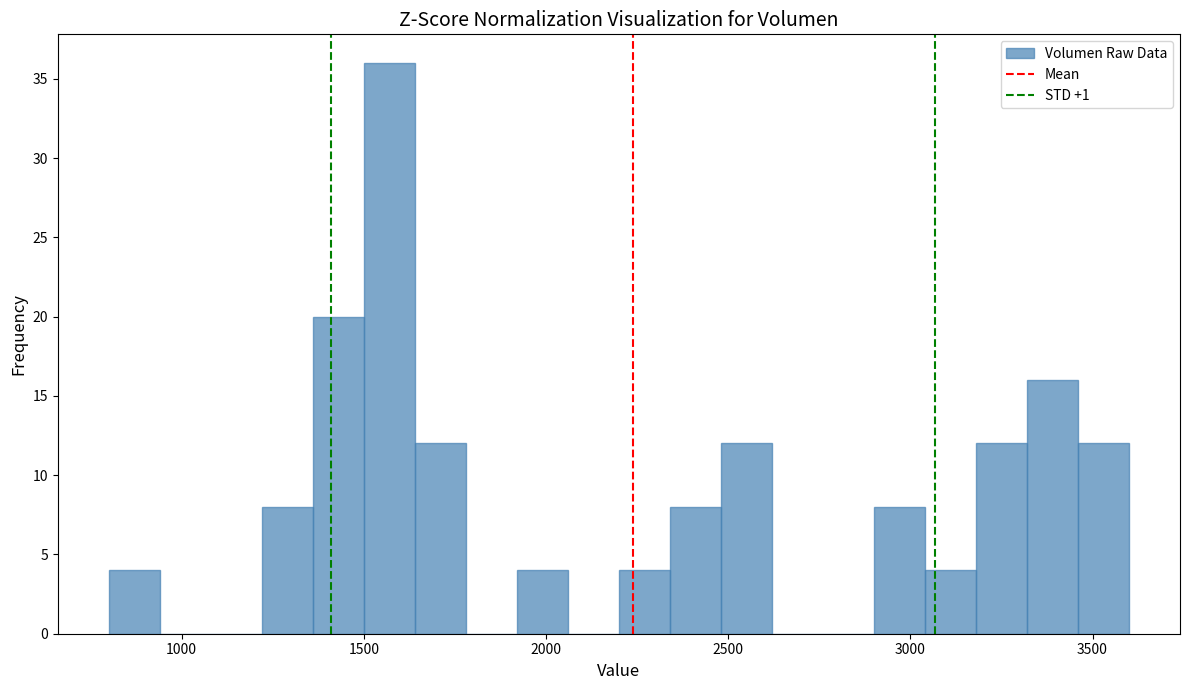

Read against the x-axis, roughly where is the centre of the tallest bar?

1550